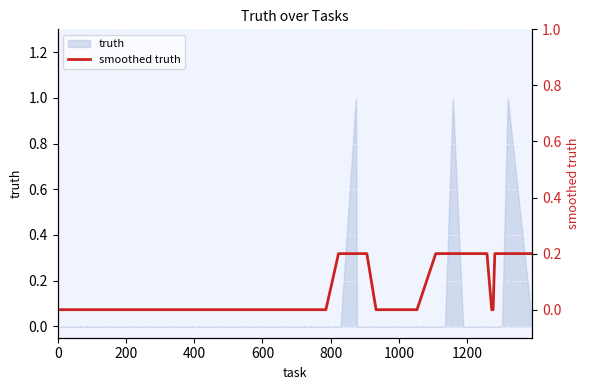

True or false: the data shows 0.0 at 1200.

True